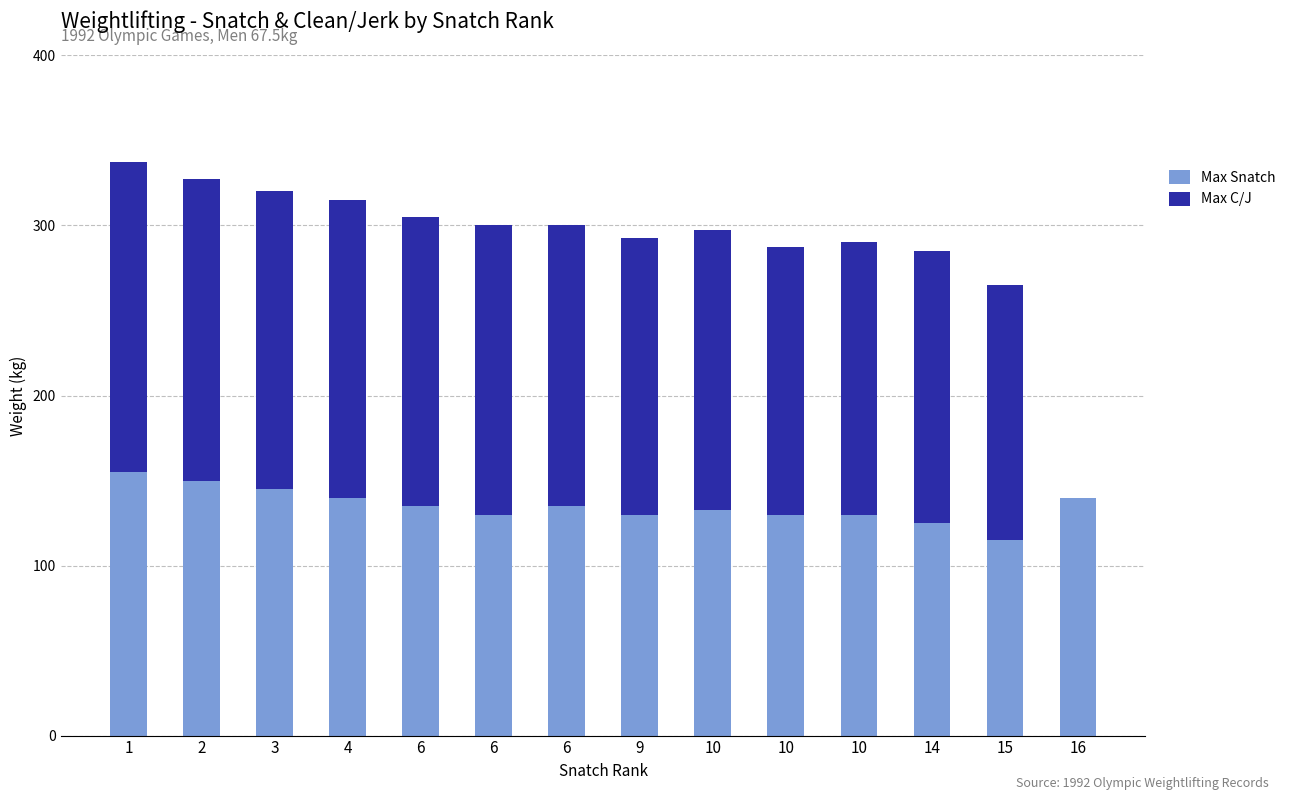

What is the sum of the Max Snatch values at 6 and 6?

265.0